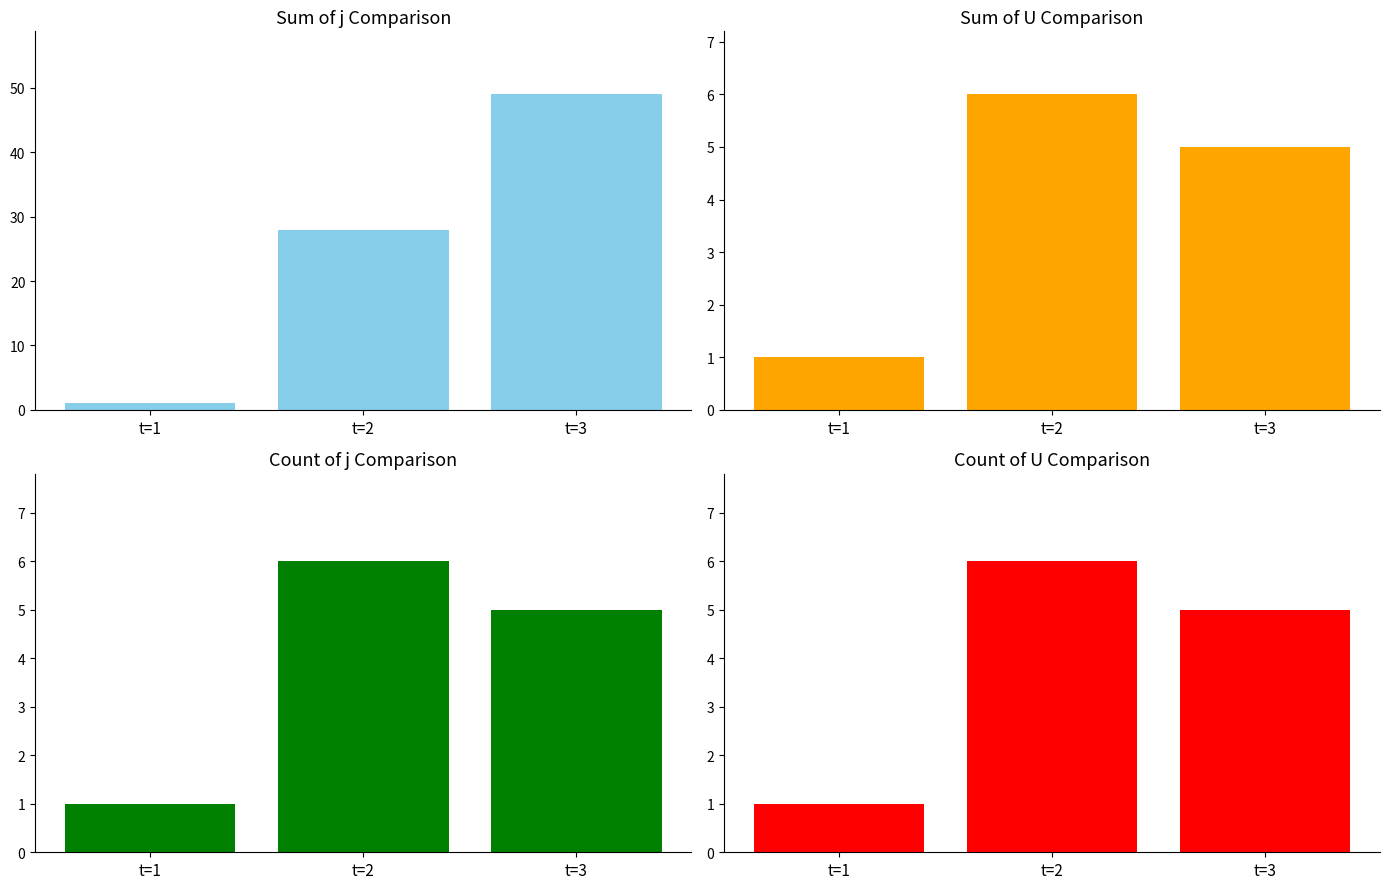

At how many categories does at least one series exceed 4?

2